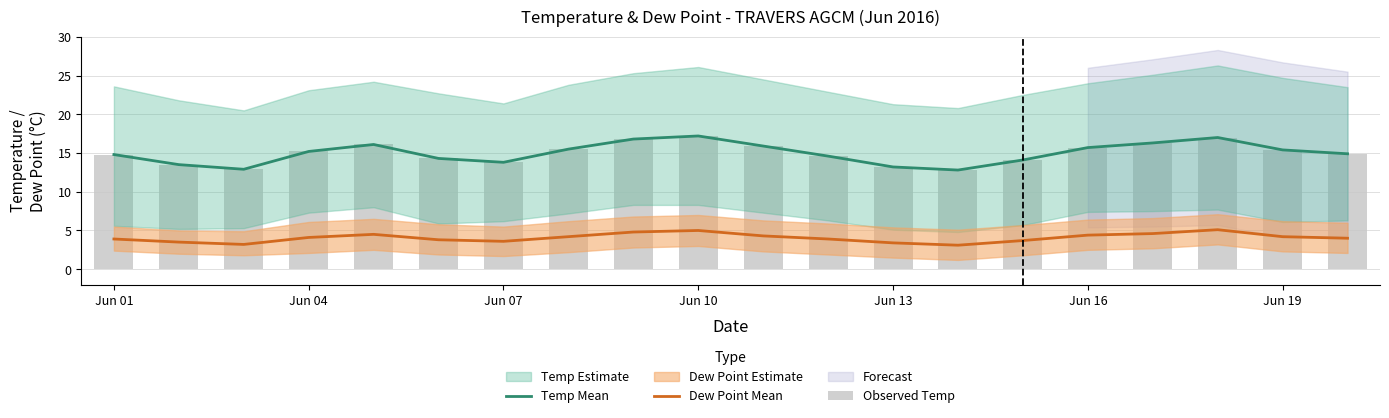

What is the minimum value for Observed Temp?

12.8